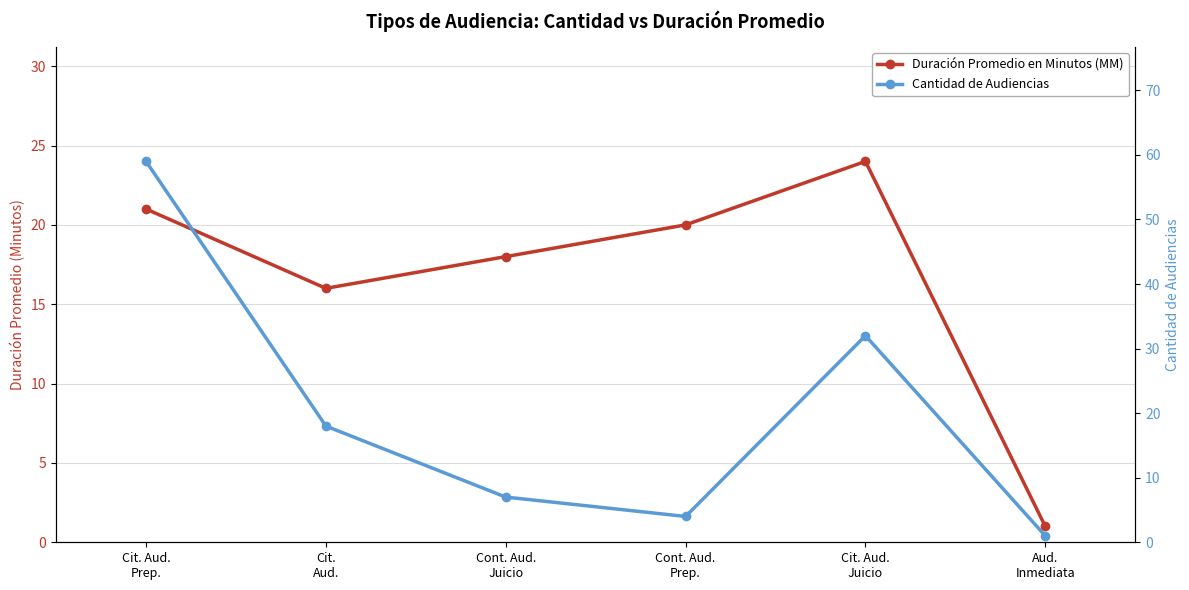

Which has a higher value, Cit.
Aud. or Aud.
Inmediata?

Cit.
Aud.